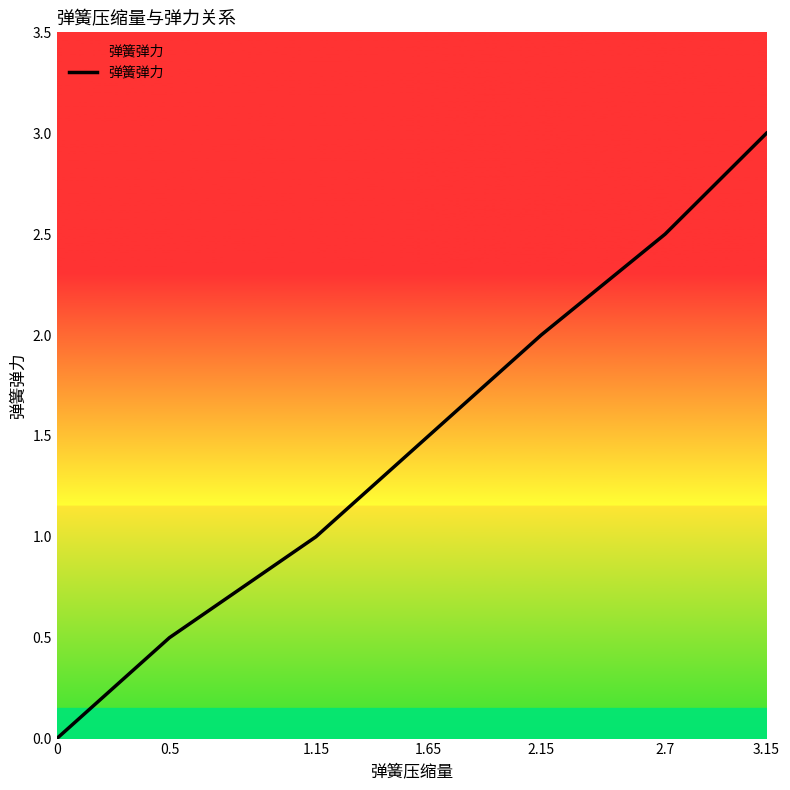

What value does the data have at 1.65?

1.5